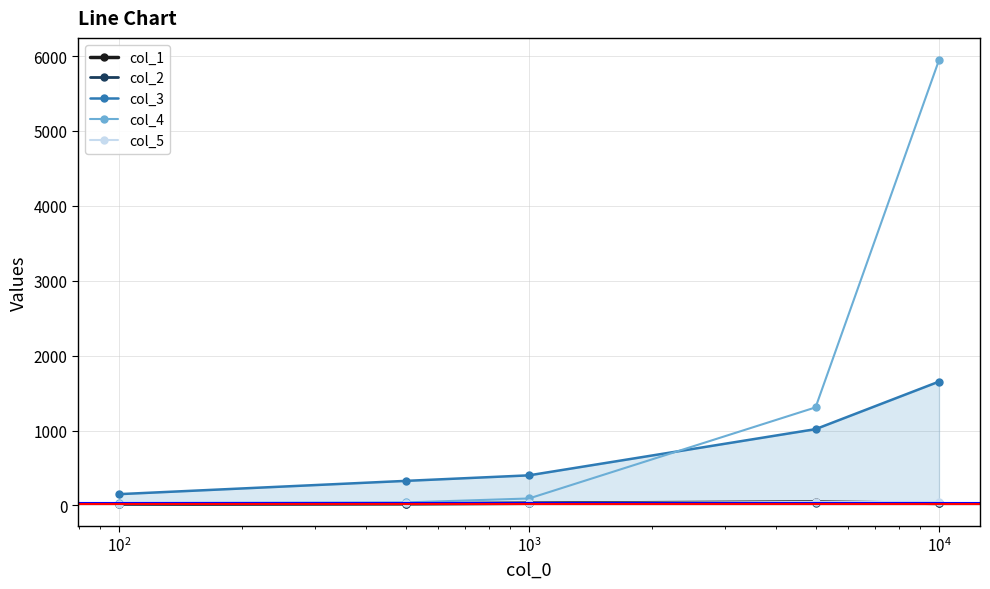

True or false: col_4 has more than 2 points higher than both neighbors.

False